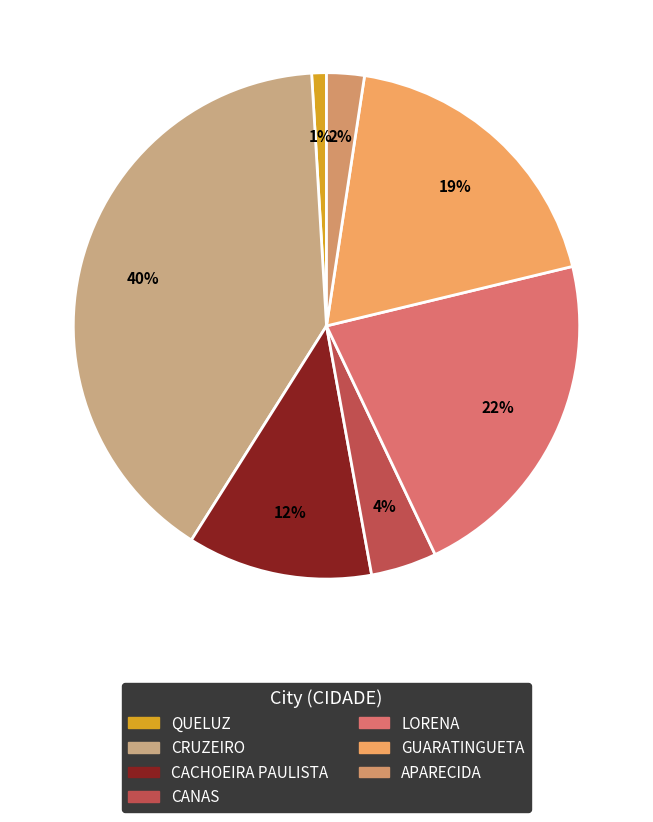

To the nearest percent, what is the difference between the QUELUZ and APARECIDA slice percentages?

1%